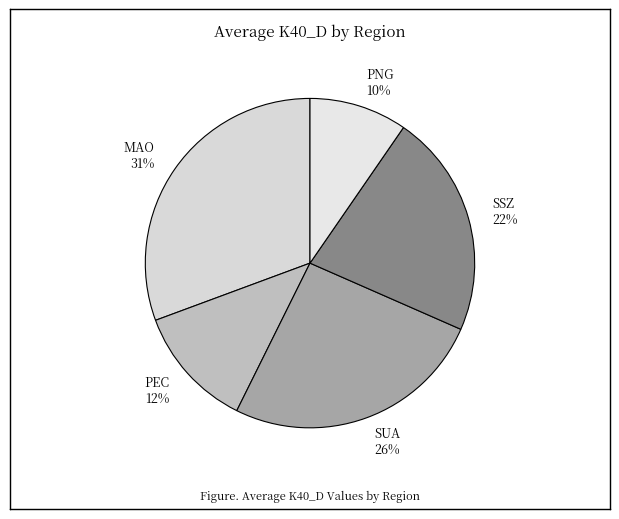

Do PNG and PEC together represent more than half of the pie?

No